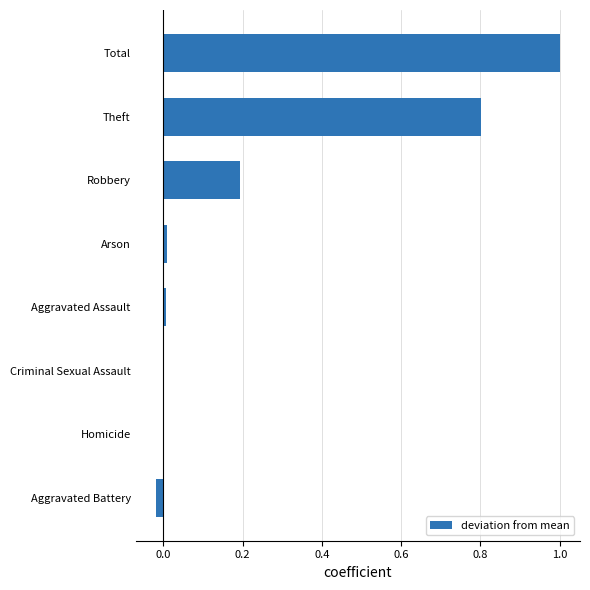

What is the sum of all values?

2.0